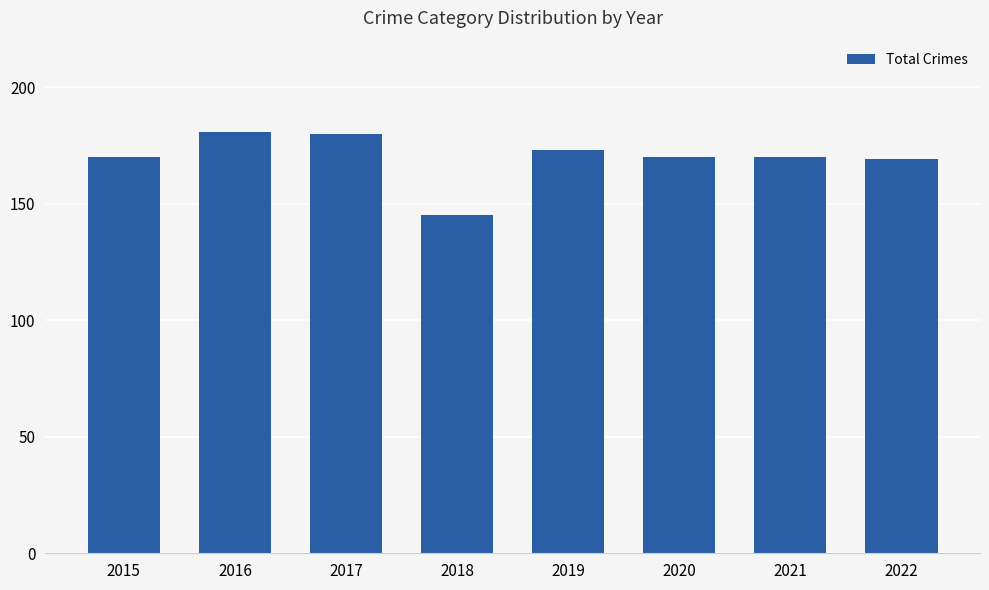

What is the difference between the values at 2016 and 2017?

1